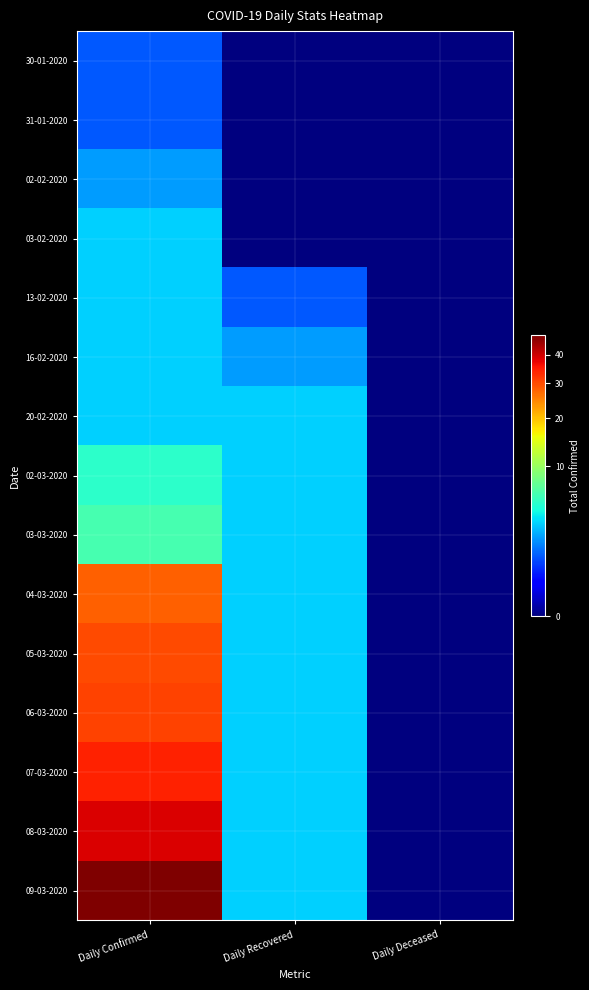

What is the maximum value shown in the chart?

48